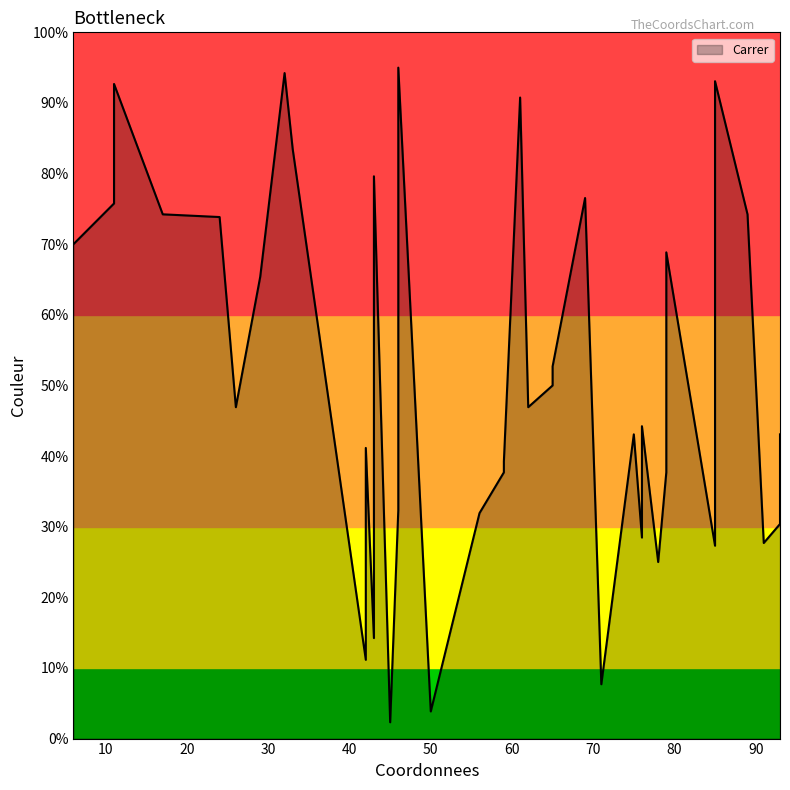

Rank the categories by value from highest to lowest.

46, 32, 85, 11, 61, 33, 43, 69, 11, 89, 17, 24, 6, 79, 29, 43, 65, 65, 62, 26, 76, 93, 75, 42, 59, 59, 79, 46, 46, 56, 93, 76, 91, 85, 78, 43, 42, 71, 50, 45